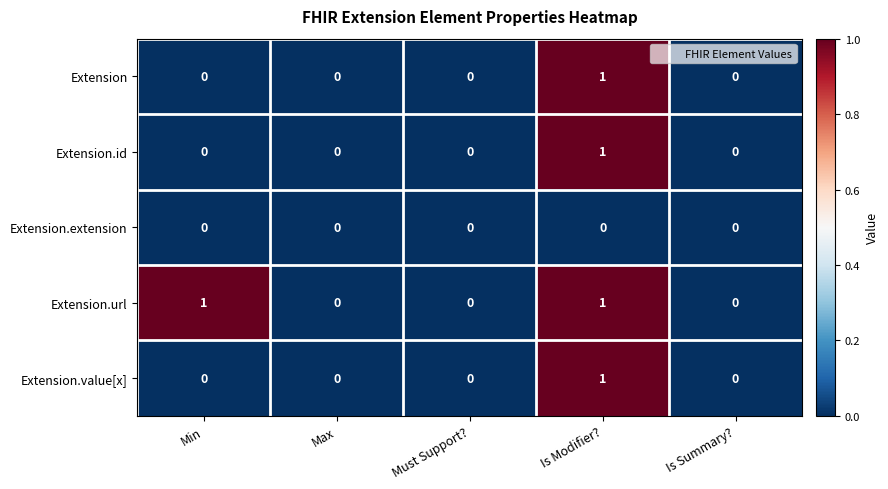

Between Min and Is Summary?, which series saw the biggest shift?

Extension.url